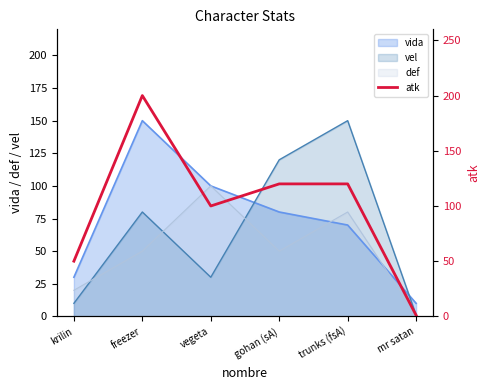

How many points are higher than both their immediate neighbors (excluding endpoints)?

1